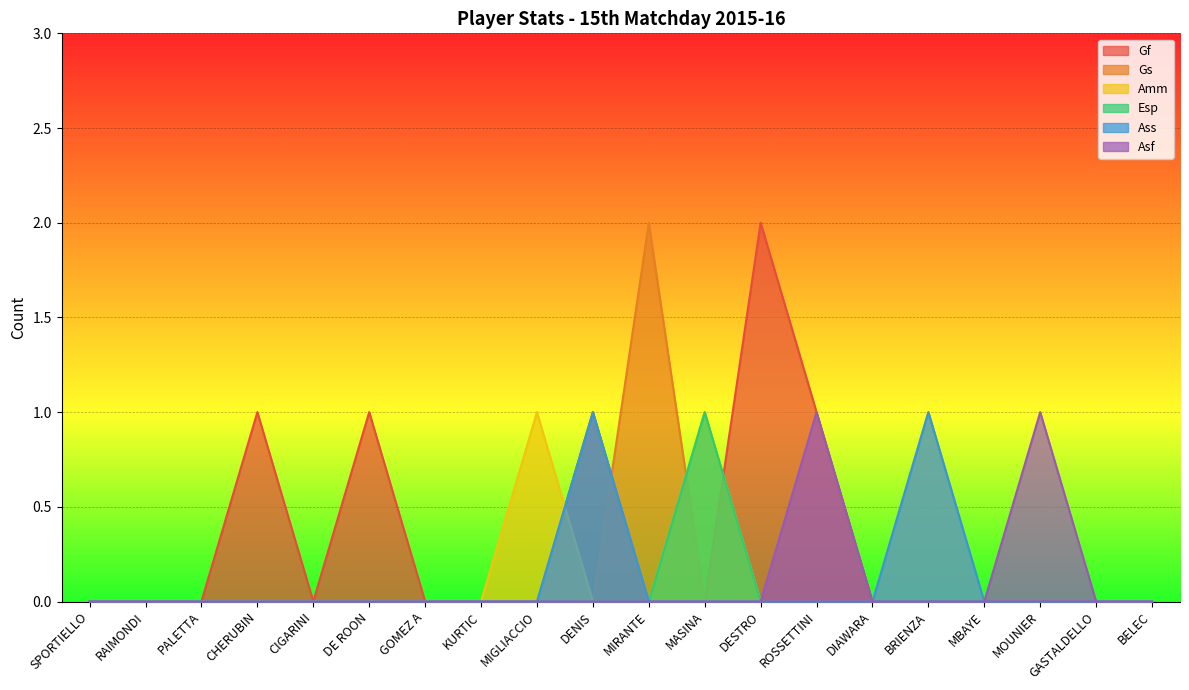

Is it true that Amm equals 0 at GASTALDELLO?

True